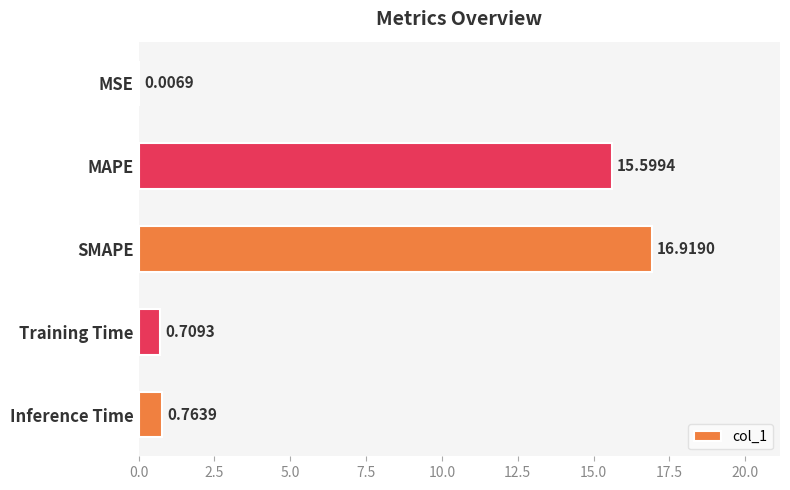

How many data points does each series have?

5